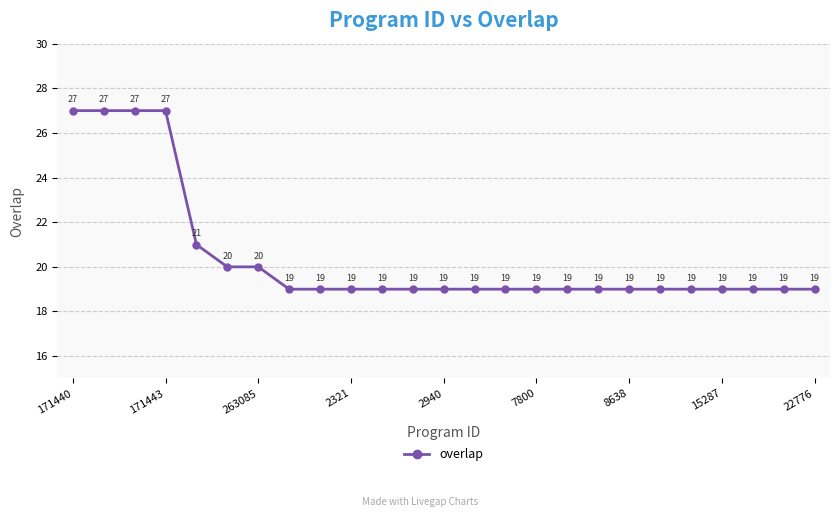

What is the difference between the second highest and minimum values?

8